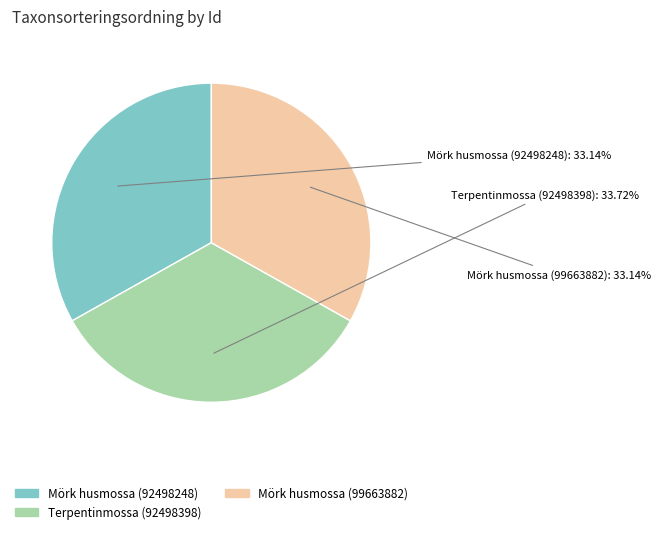

Does Mörk husmossa (92498248) account for over 50% of the chart?

No